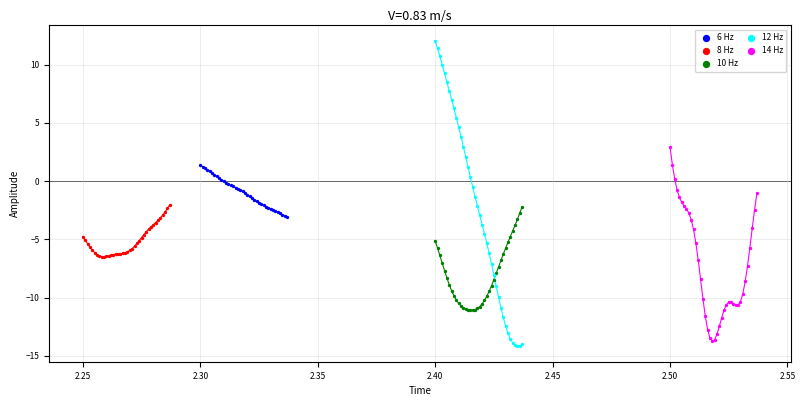

Which series contains the highest Y value?

12 Hz